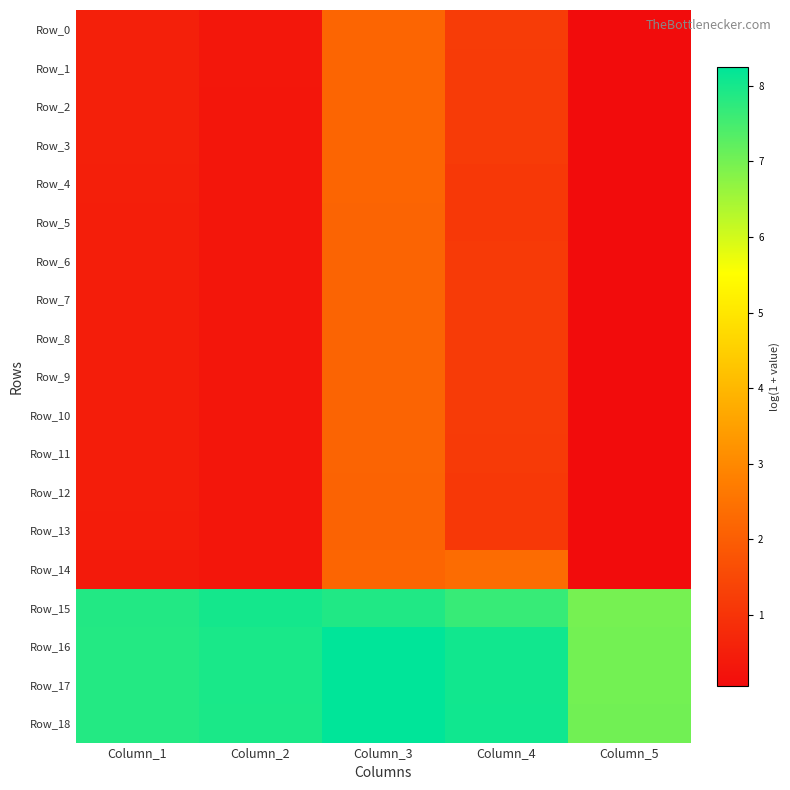

Between Column_1 and Column_3, which series saw the biggest shift?

Row_14